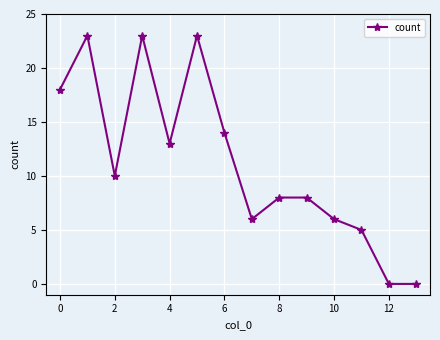

What is the value of the 7th point from the left?

14